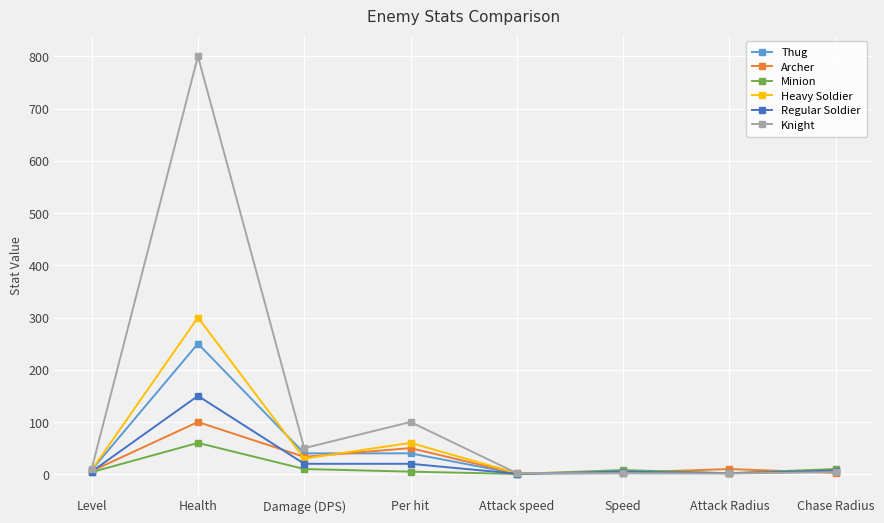

What are all the series names shown in the legend?

Thug, Archer, Minion, Heavy Soldier, Regular Soldier, Knight